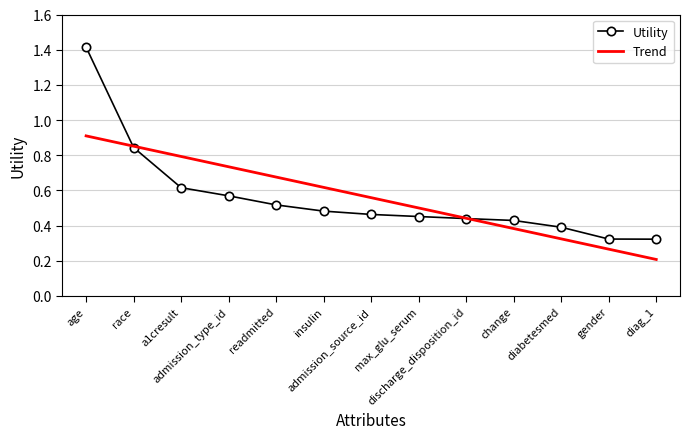

After their last crossing, which series has the higher values: Utility or Trend?

Utility